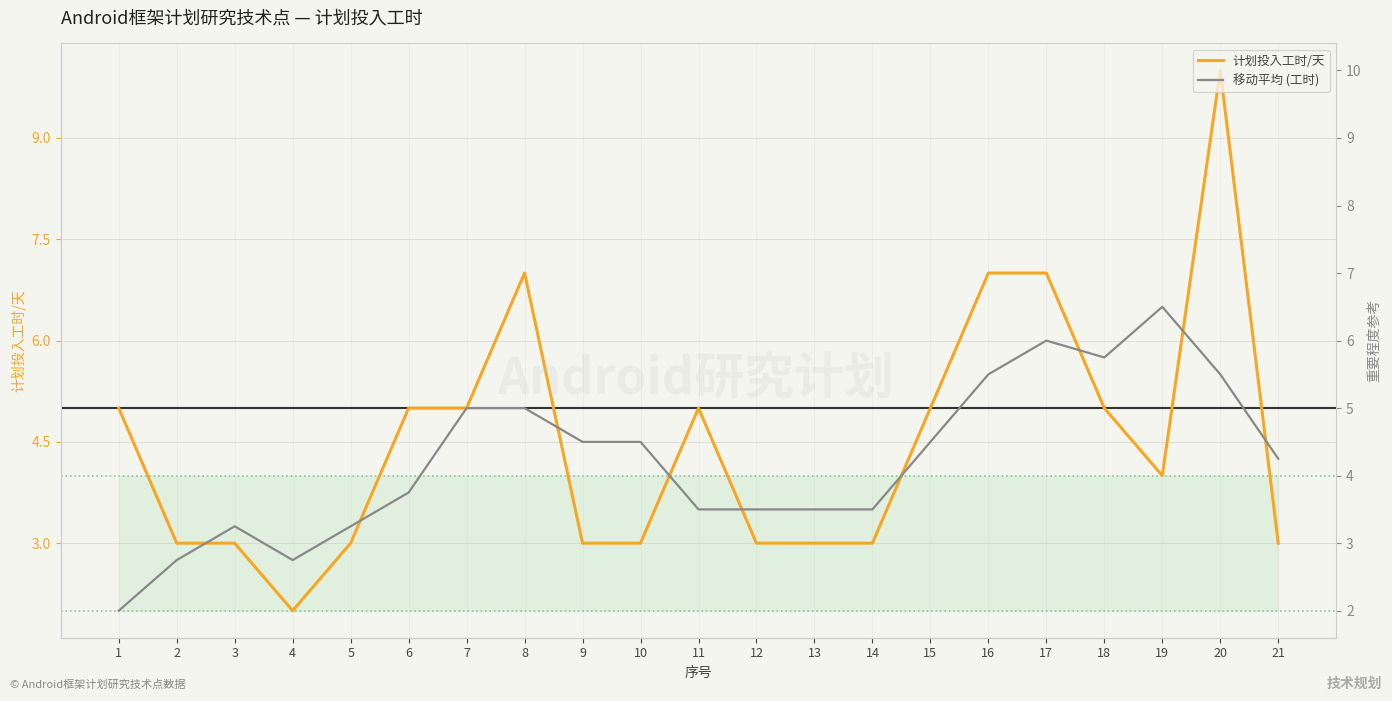

How many series are shown in this chart?

2